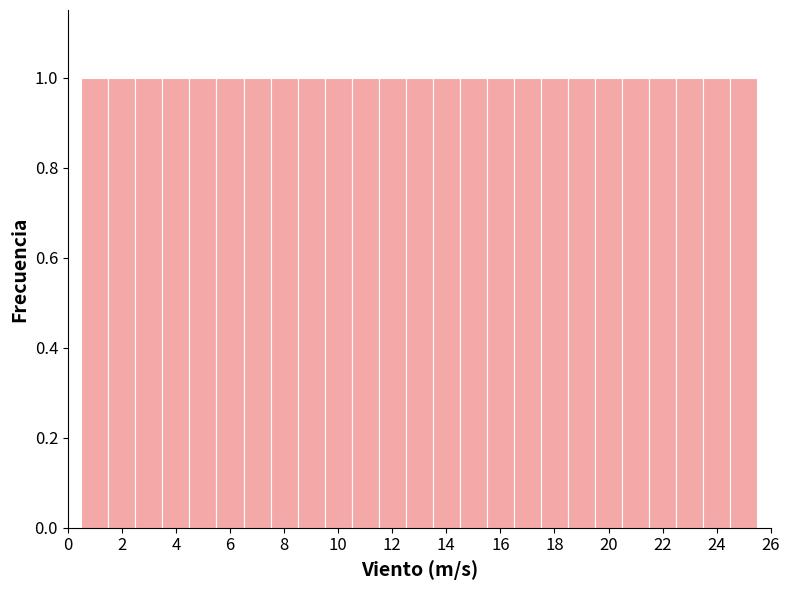

What is the height of the bar covering 15.5 to 16.5 on the x-axis? Neither the bar edges nor the heights are printed on the chart, so give them approximately, as read against the axes.

1